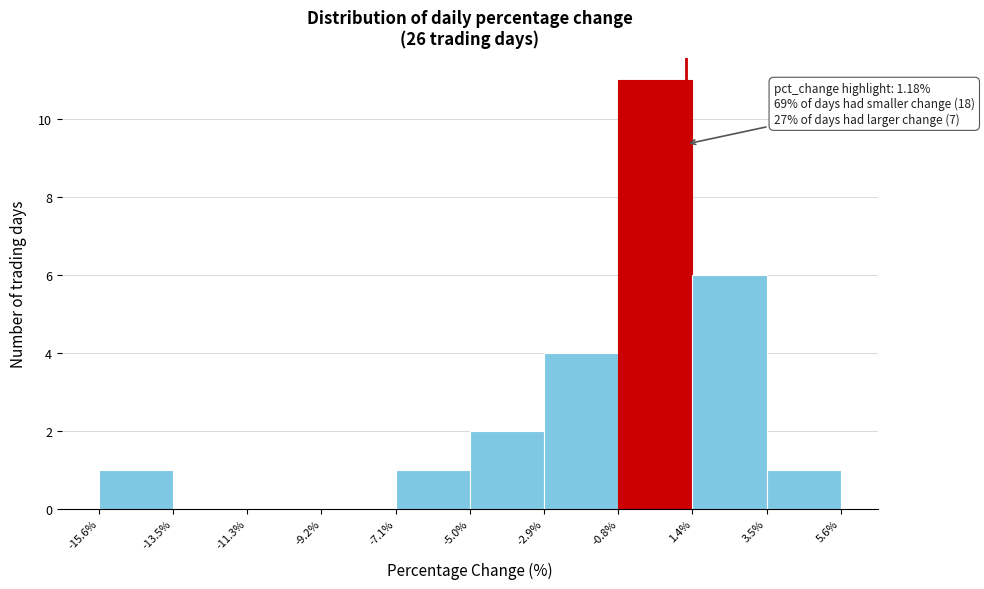

Over which range of the x-axis is the bar tallest?

-0.8% to 1.4%